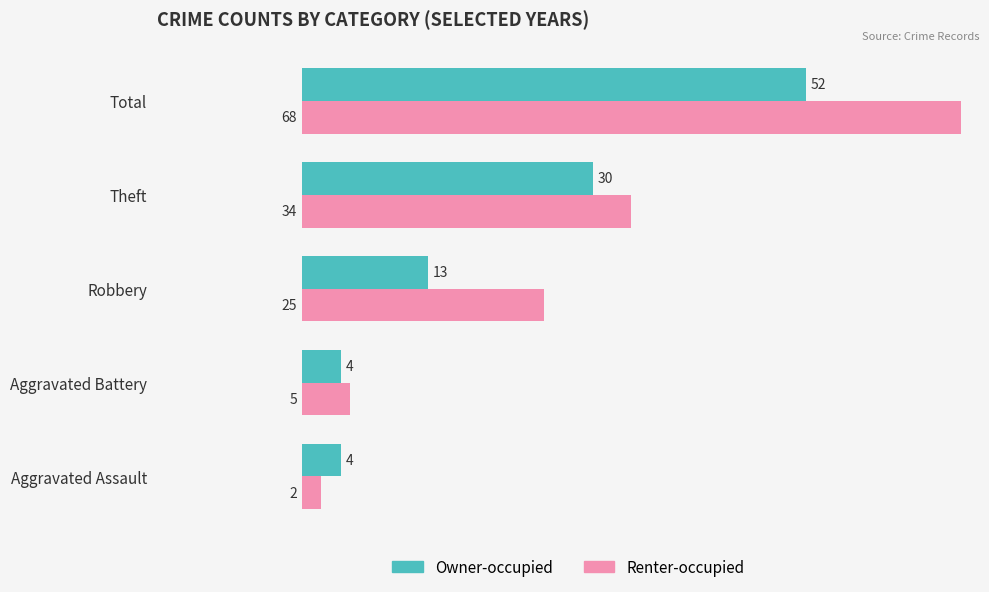

Which series has the widest spread of values?

Renter-occupied